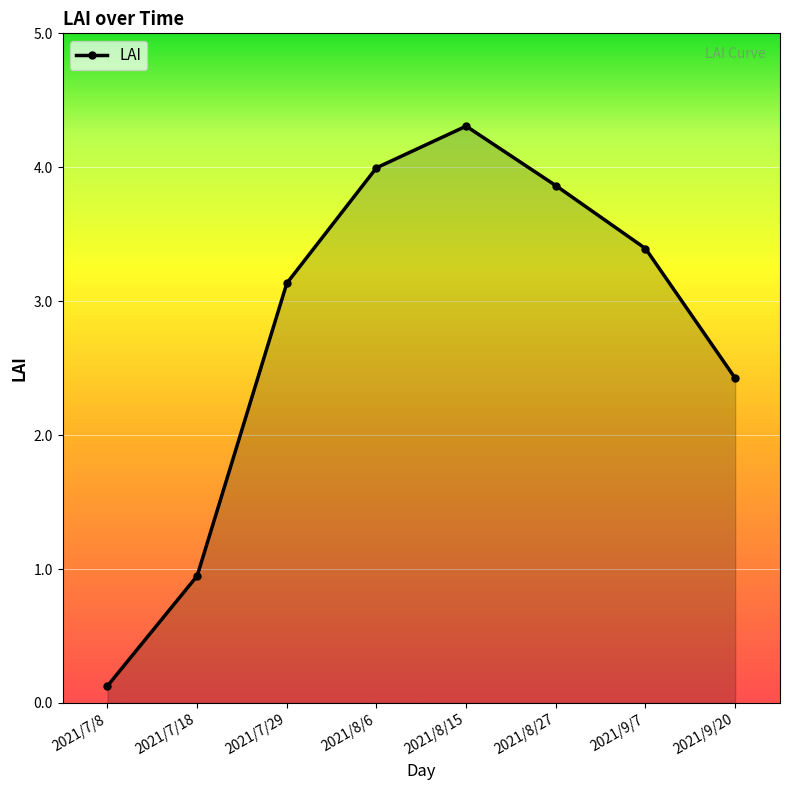

The chart shows a value of 3.4 at 2021/9/7. True or false?

True